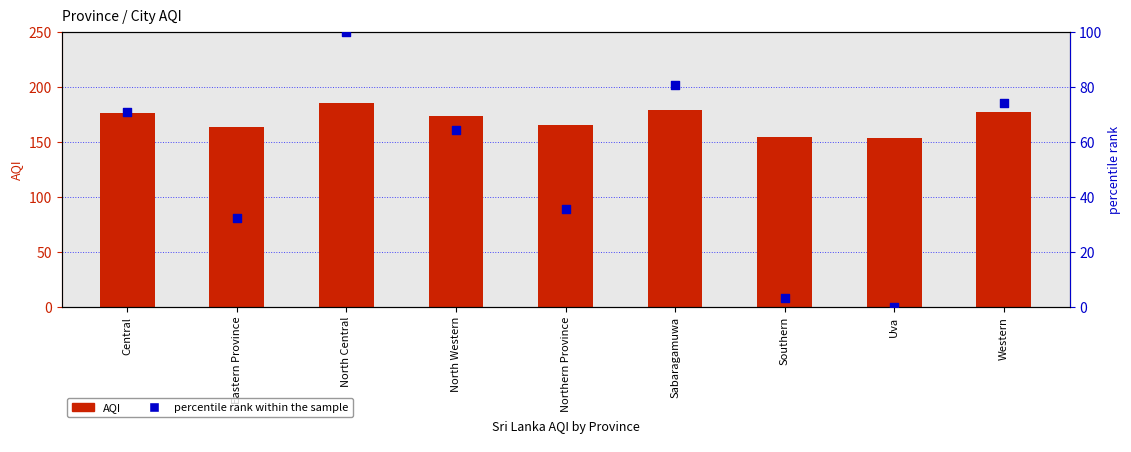

At how many categories does at least one series exceed 146?

9